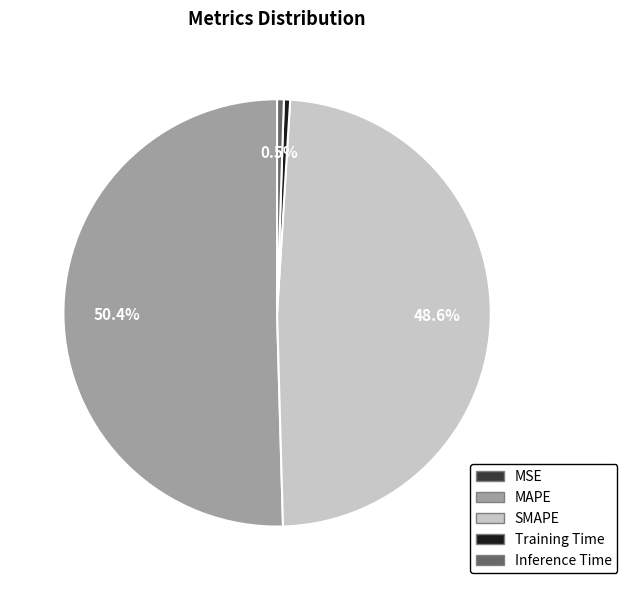

To the nearest percent, what is the difference between the SMAPE and Training Time slice percentages?

48%